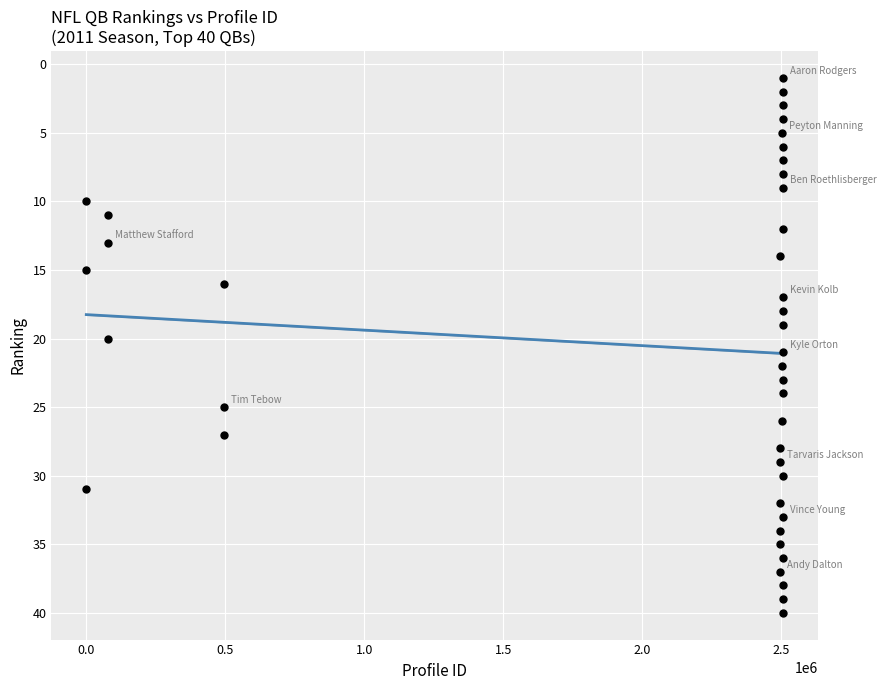

What is the range of X values (max minus min)?

2507030